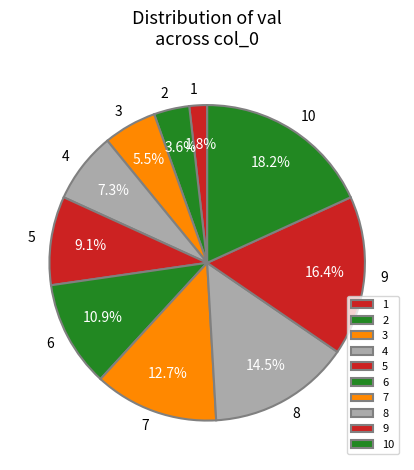

How many slices are in this pie chart?

10